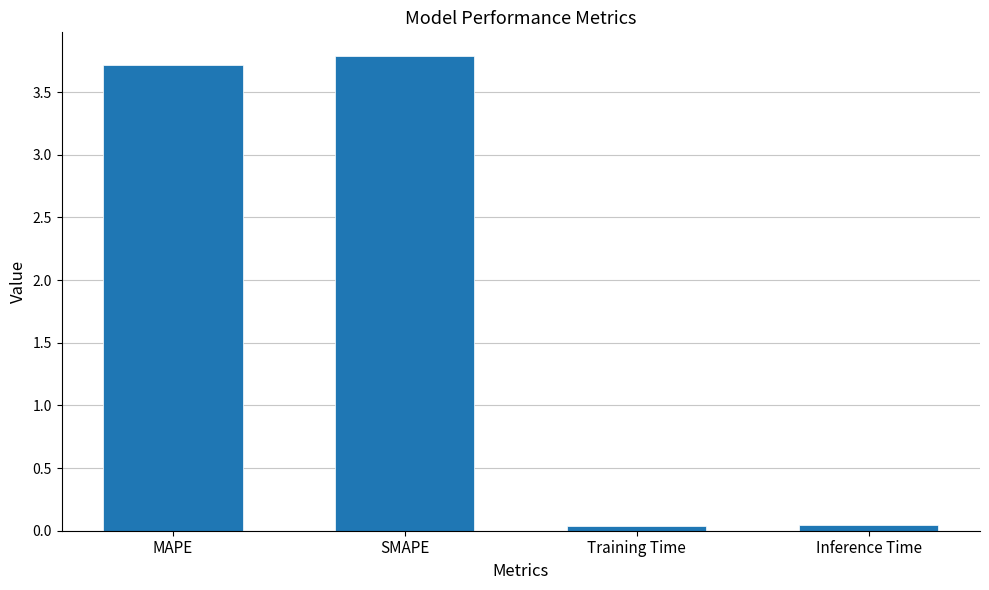

True or false: the data shows 3.7 at MAPE.

True